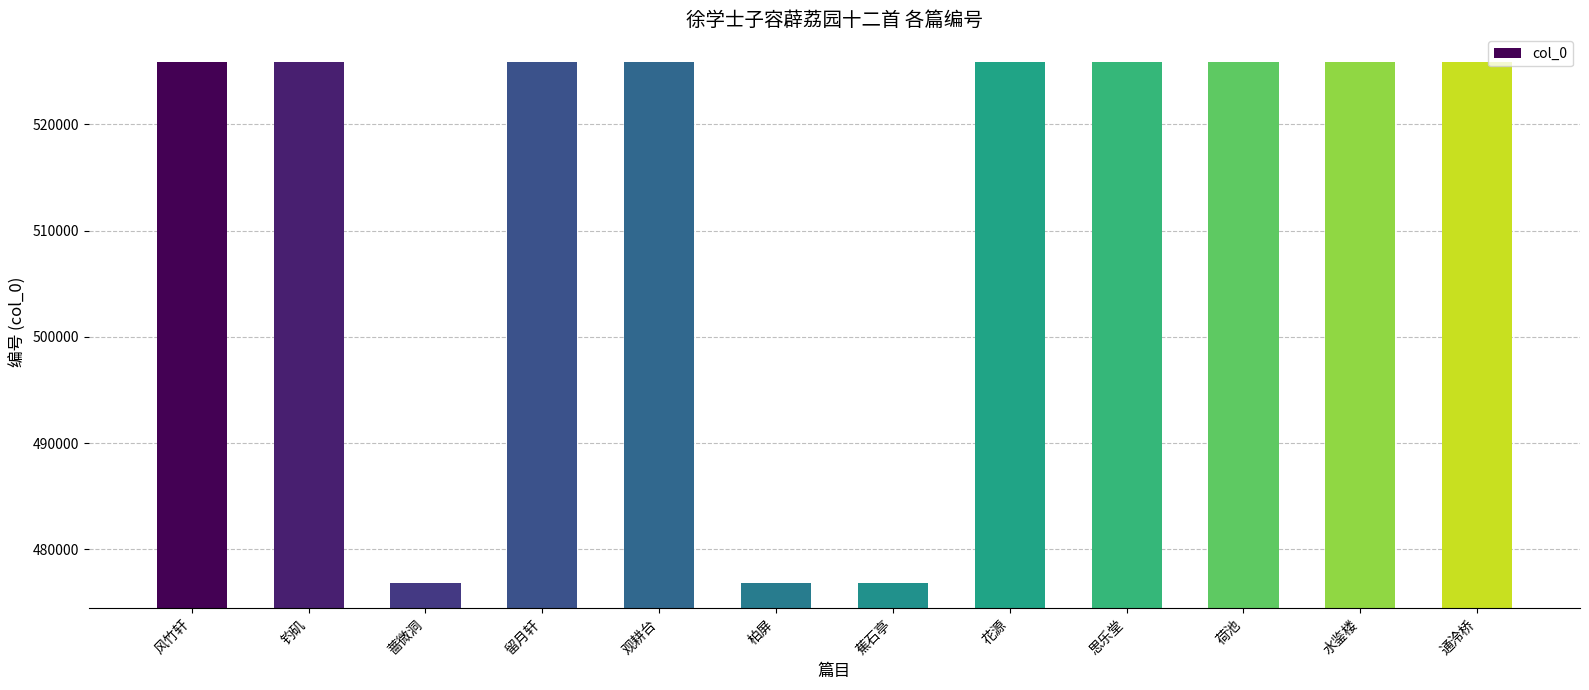

The value at 风竹轩 is 718292. True or false?

False